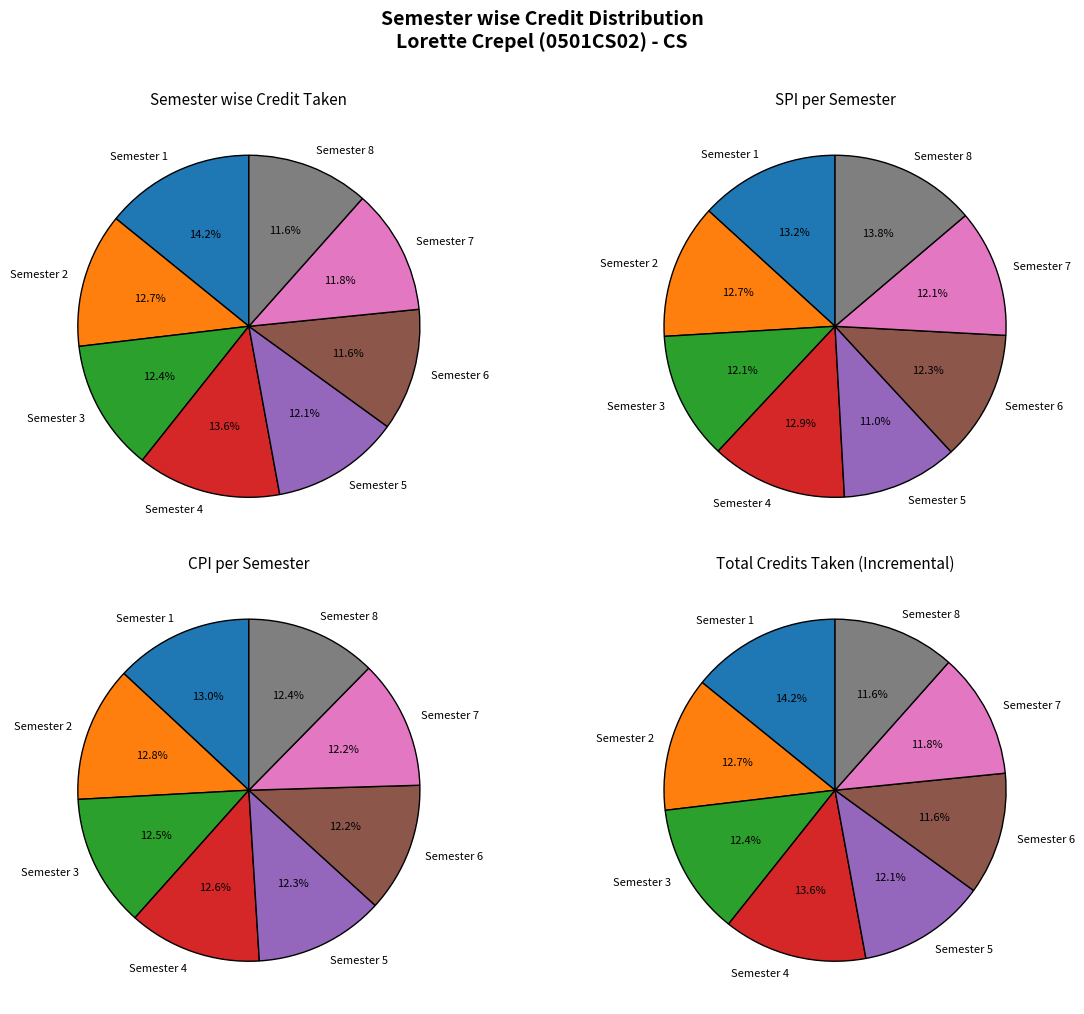

What is the change in value from Semester 2 to Semester 8?

-4